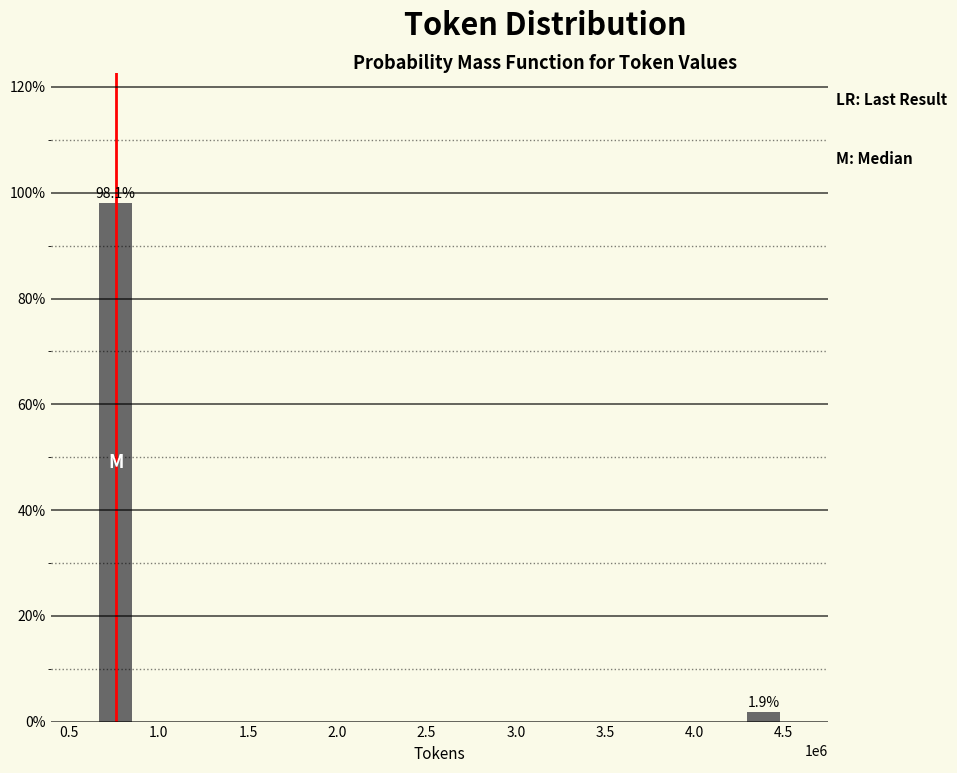

Reading right to left, list all the values displayed in this chart.

4.5=1.9	1.0=98.1